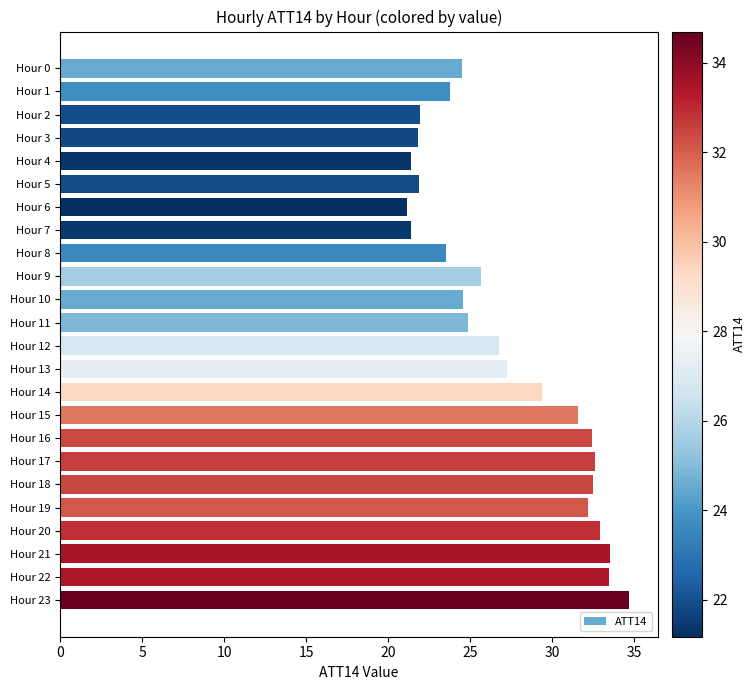

The chart shows a value of 11.2 at Hour 4. True or false?

False